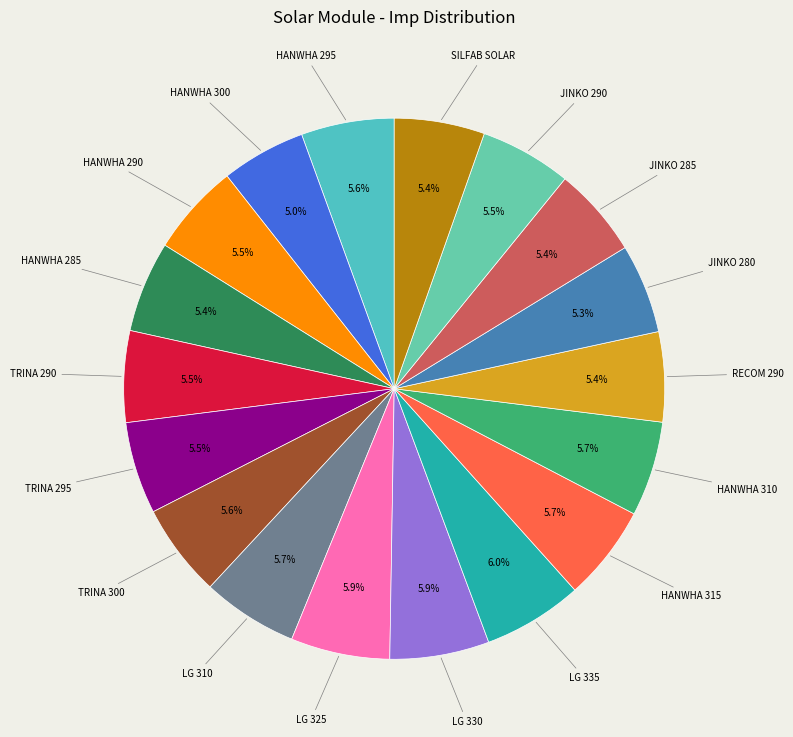

Count the number of slices in the pie.

18